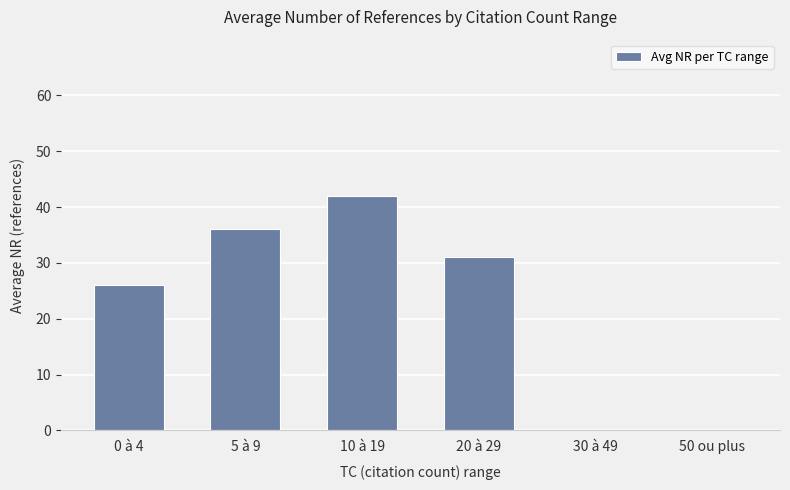

The value at 10 à 19 is 9. True or false?

False